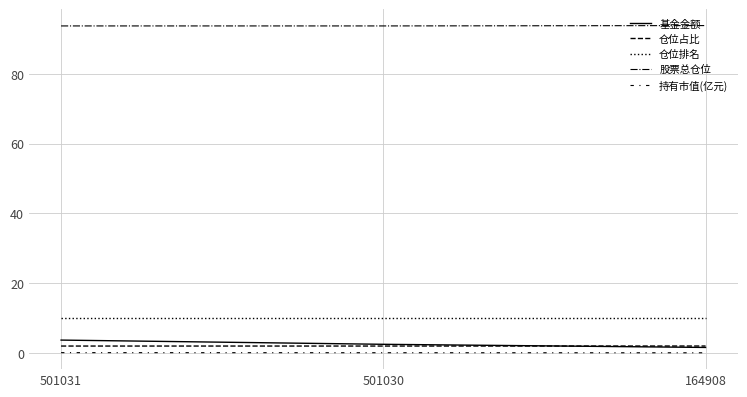

Which series has the largest range (max minus min)?

基金金额